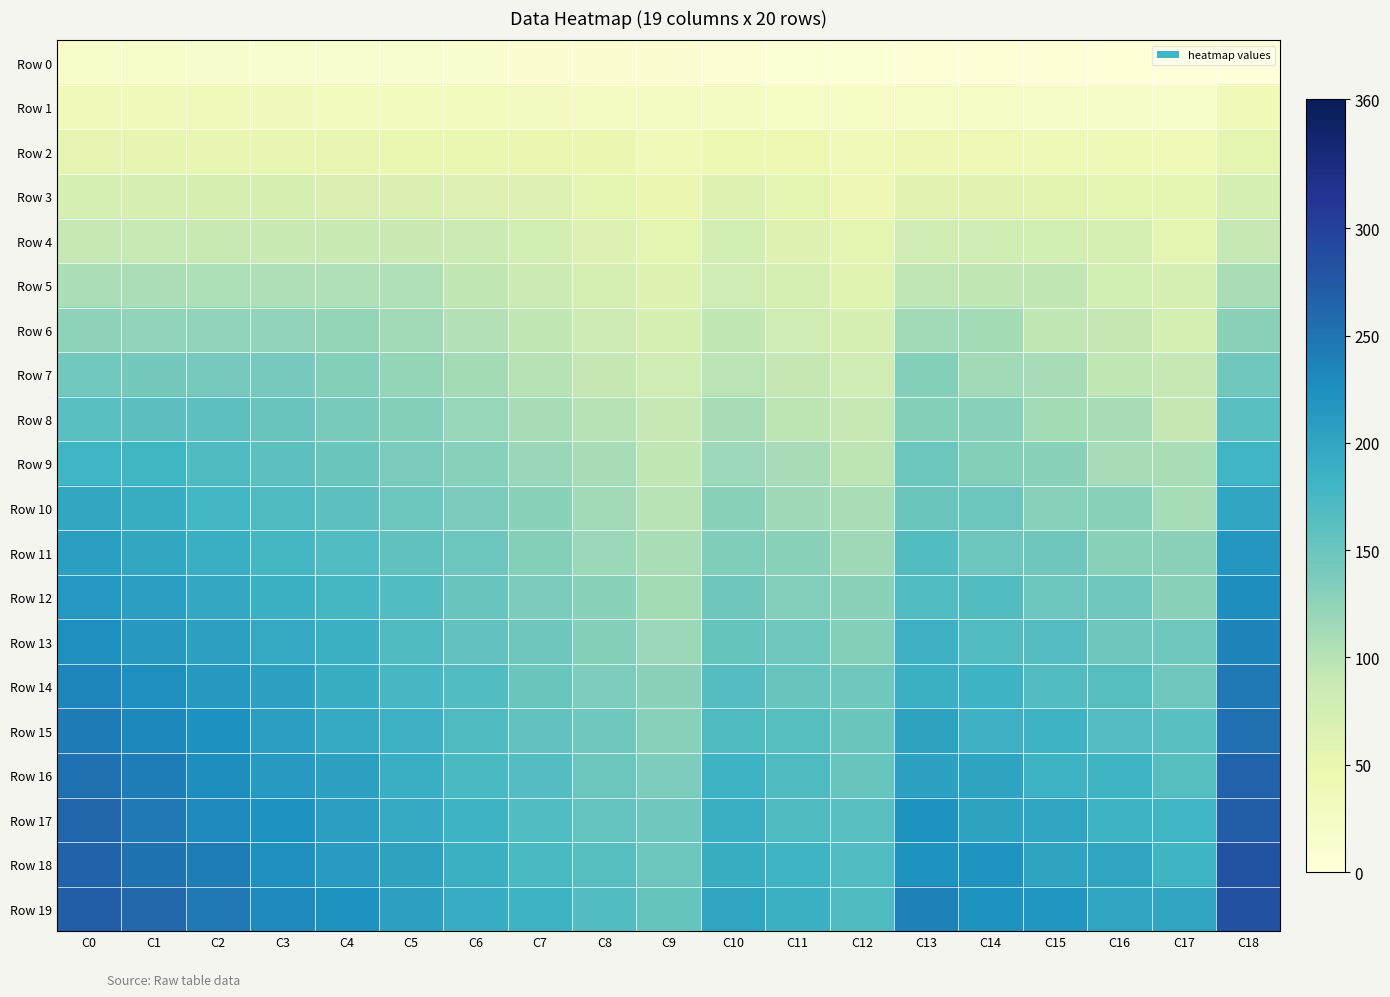

Reading left to right, list all the values displayed in this chart.

Row 0: C0=18	C1=17	C2=16	C3=15	C4=14	C5=13	C6=12	C7=11	C8=10	C9=9	C10=8	C11=7	C12=6	C13=5	C14=4	C15=3	C16=2	C17=1	C18=0
Row 1: C0=36	C1=35	C2=34	C3=33	C4=32	C5=31	C6=30	C7=29	C8=28	C9=27	C10=26	C11=25	C12=24	C13=23	C14=22	C15=21	C16=20	C17=19	C18=37
Row 2: C0=54	C1=53	C2=52	C3=51	C4=50	C5=49	C6=48	C7=47	C8=46	C9=37	C10=44	C11=43	C12=37	C13=41	C14=40	C15=39	C16=38	C17=37	C18=55
Row 3: C0=72	C1=71	C2=70	C3=69	C4=68	C5=67	C6=66	C7=65	C8=56	C9=45	C10=62	C11=56	C12=42	C13=59	C14=58	C15=57	C16=56	C17=55	C18=73
Row 4: C0=90	C1=89	C2=88	C3=87	C4=86	C5=85	C6=84	C7=75	C8=64	C9=55	C10=75	C11=61	C12=55	C13=77	C14=76	C15=75	C16=74	C17=56	C18=91
Row 5: C0=108	C1=107	C2=106	C3=105	C4=104	C5=103	C6=94	C7=83	C8=74	C9=63	C10=80	C11=74	C12=60	C13=95	C14=94	C15=93	C16=75	C17=73	C18=109
Row 6: C0=126	C1=125	C2=124	C3=123	C4=122	C5=113	C6=102	C7=93	C8=82	C9=73	C10=93	C11=79	C12=73	C13=113	C14=112	C15=94	C16=92	C17=74	C18=127
Row 7: C0=144	C1=143	C2=142	C3=141	C4=132	C5=121	C6=112	C7=101	C8=92	C9=81	C10=98	C11=92	C12=78	C13=131	C14=113	C15=111	C16=93	C17=91	C18=145
Row 8: C0=162	C1=161	C2=160	C3=151	C4=140	C5=131	C6=120	C7=111	C8=100	C9=91	C10=111	C11=97	C12=91	C13=132	C14=130	C15=112	C16=110	C17=92	C18=163
Row 9: C0=180	C1=179	C2=170	C3=159	C4=150	C5=139	C6=130	C7=119	C8=110	C9=94	C10=116	C11=110	C12=96	C13=149	C14=131	C15=129	C16=111	C17=109	C18=181
Row 10: C0=198	C1=189	C2=178	C3=169	C4=158	C5=149	C6=138	C7=129	C8=113	C9=99	C10=129	C11=115	C12=109	C13=150	C14=148	C15=130	C16=128	C17=110	C18=199
Row 11: C0=208	C1=197	C2=188	C3=177	C4=168	C5=157	C6=148	C7=132	C8=118	C9=109	C10=134	C11=128	C12=114	C13=167	C14=149	C15=147	C16=129	C17=127	C18=217
Row 12: C0=216	C1=207	C2=196	C3=187	C4=176	C5=167	C6=151	C7=137	C8=128	C9=112	C10=147	C11=133	C12=127	C13=168	C14=166	C15=148	C16=146	C17=128	C18=227
Row 13: C0=226	C1=215	C2=206	C3=195	C4=186	C5=170	C6=156	C7=147	C8=131	C9=117	C10=152	C11=146	C12=132	C13=185	C14=167	C15=165	C16=147	C17=145	C18=235
Row 14: C0=234	C1=225	C2=214	C3=205	C4=189	C5=175	C6=166	C7=150	C8=136	C9=127	C10=165	C11=151	C12=145	C13=186	C14=184	C15=166	C16=164	C17=146	C18=245
Row 15: C0=244	C1=233	C2=224	C3=208	C4=194	C5=185	C6=169	C7=155	C8=146	C9=130	C10=170	C11=164	C12=150	C13=203	C14=185	C15=183	C16=165	C17=163	C18=253
Row 16: C0=252	C1=243	C2=227	C3=213	C4=204	C5=188	C6=174	C7=165	C8=149	C9=135	C10=183	C11=169	C12=151	C13=204	C14=202	C15=184	C16=182	C17=164	C18=263
Row 17: C0=262	C1=246	C2=232	C3=223	C4=207	C5=193	C6=184	C7=168	C8=154	C9=145	C10=188	C11=170	C12=163	C13=221	C14=203	C15=201	C16=183	C17=181	C18=271
Row 18: C0=265	C1=251	C2=242	C3=226	C4=212	C5=203	C6=187	C7=173	C8=164	C9=148	C10=189	C11=182	C12=168	C13=222	C14=220	C15=202	C16=200	C17=182	C18=281
Row 19: C0=270	C1=261	C2=245	C3=231	C4=222	C5=206	C6=192	C7=183	C8=167	C9=153	C10=201	C11=187	C12=169	C13=239	C14=221	C15=219	C16=201	C17=199	C18=284